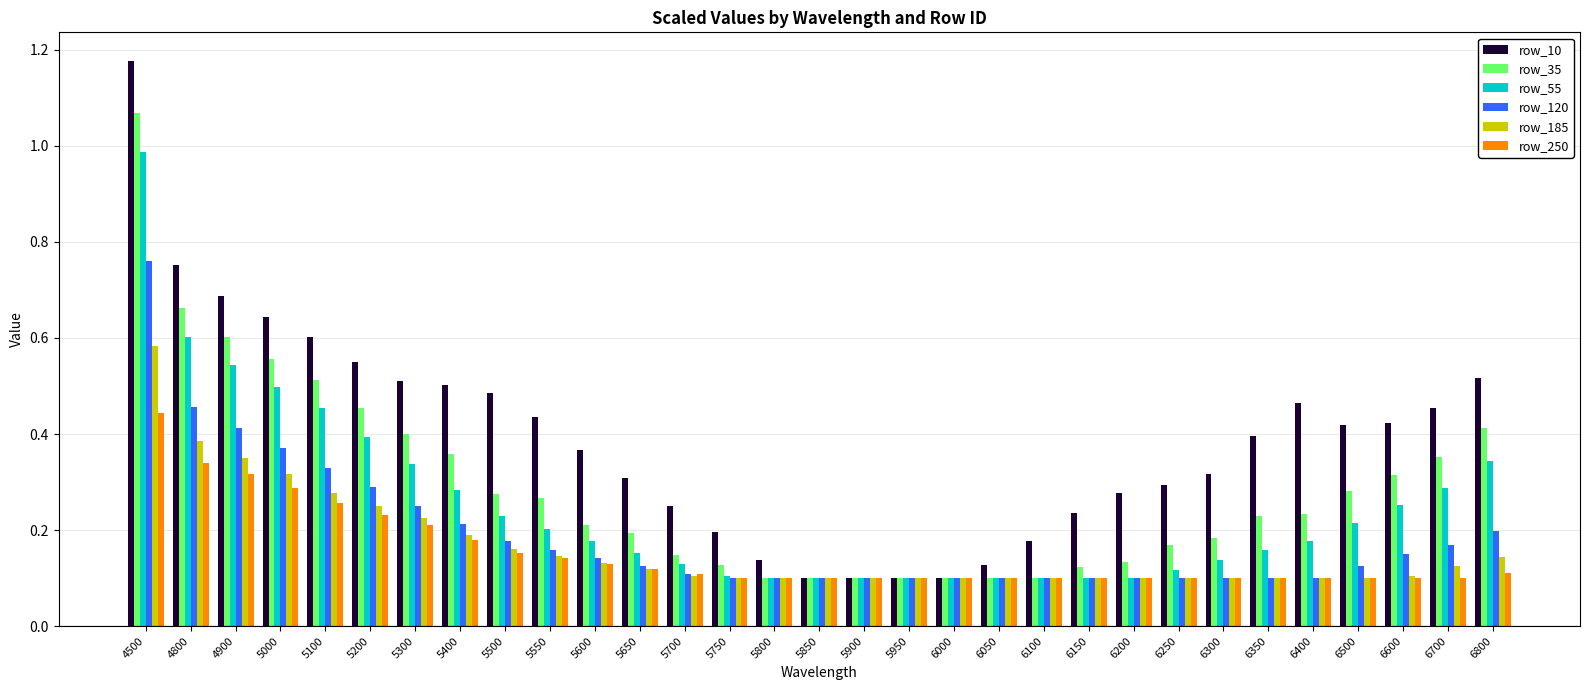

At 6800, list the series in order from largest to smallest.

row_10, row_35, row_55, row_120, row_185, row_250